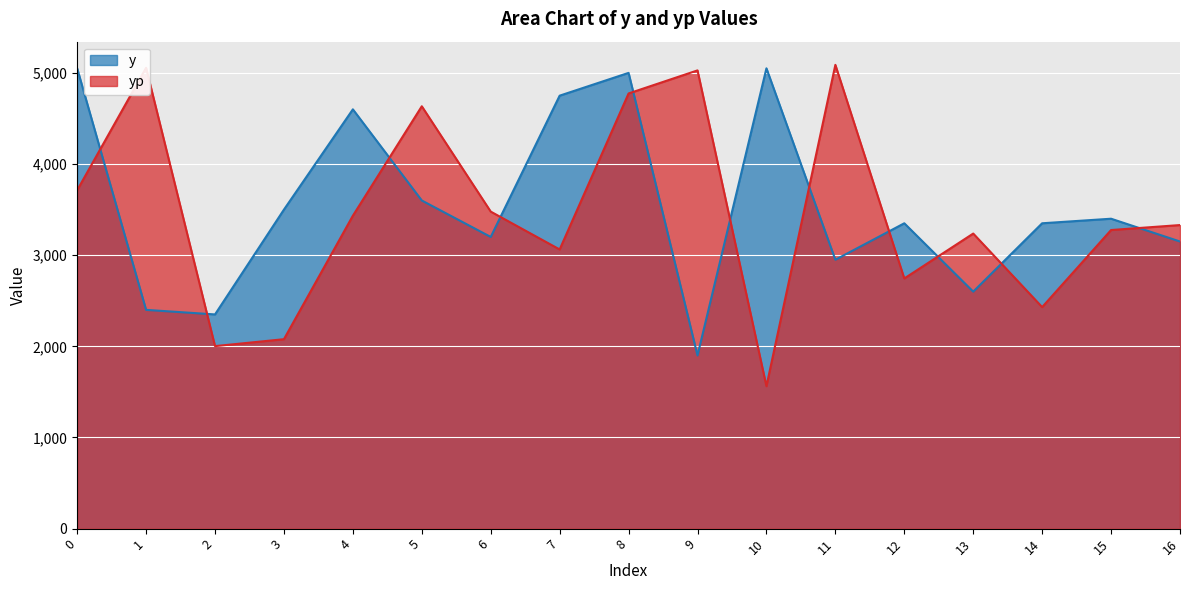

What is the sum of the yp values at 4 and 14?

5863.4